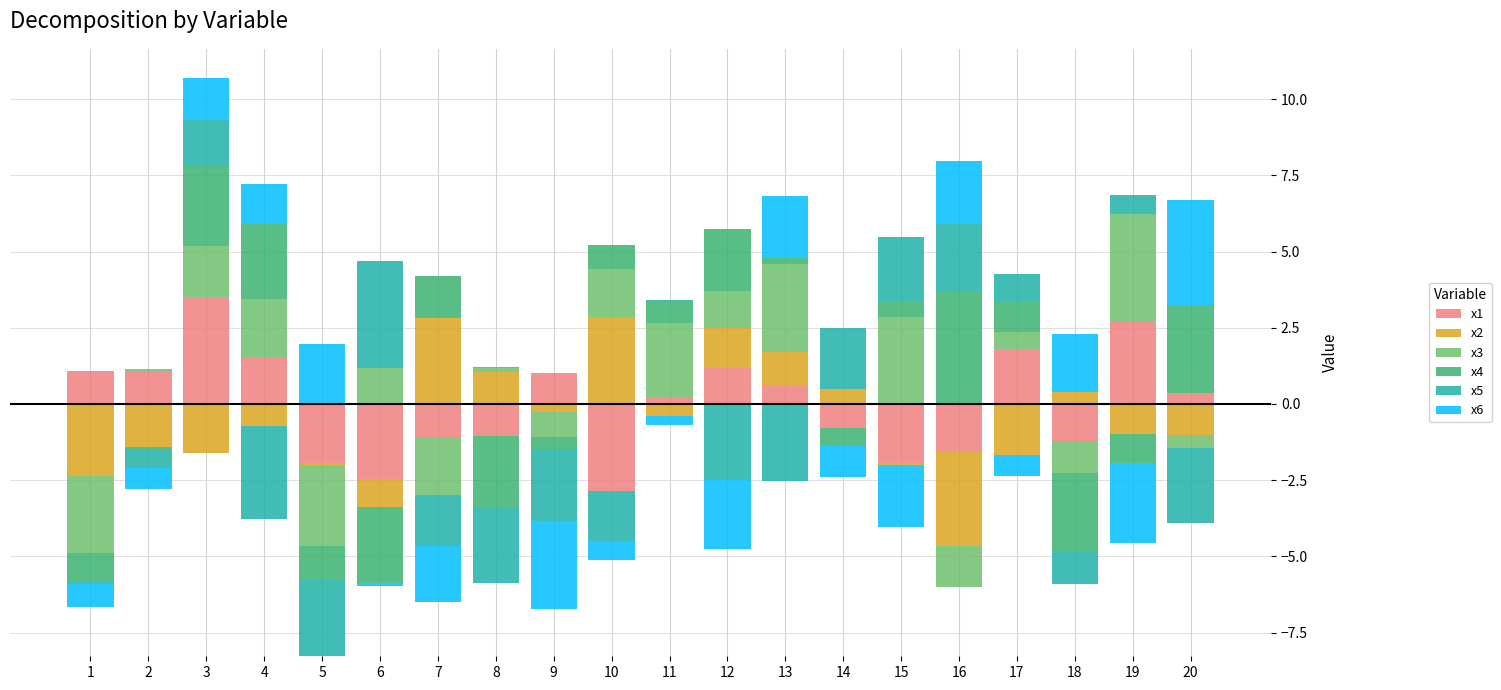

At which category is the sum across all series the highest?

3